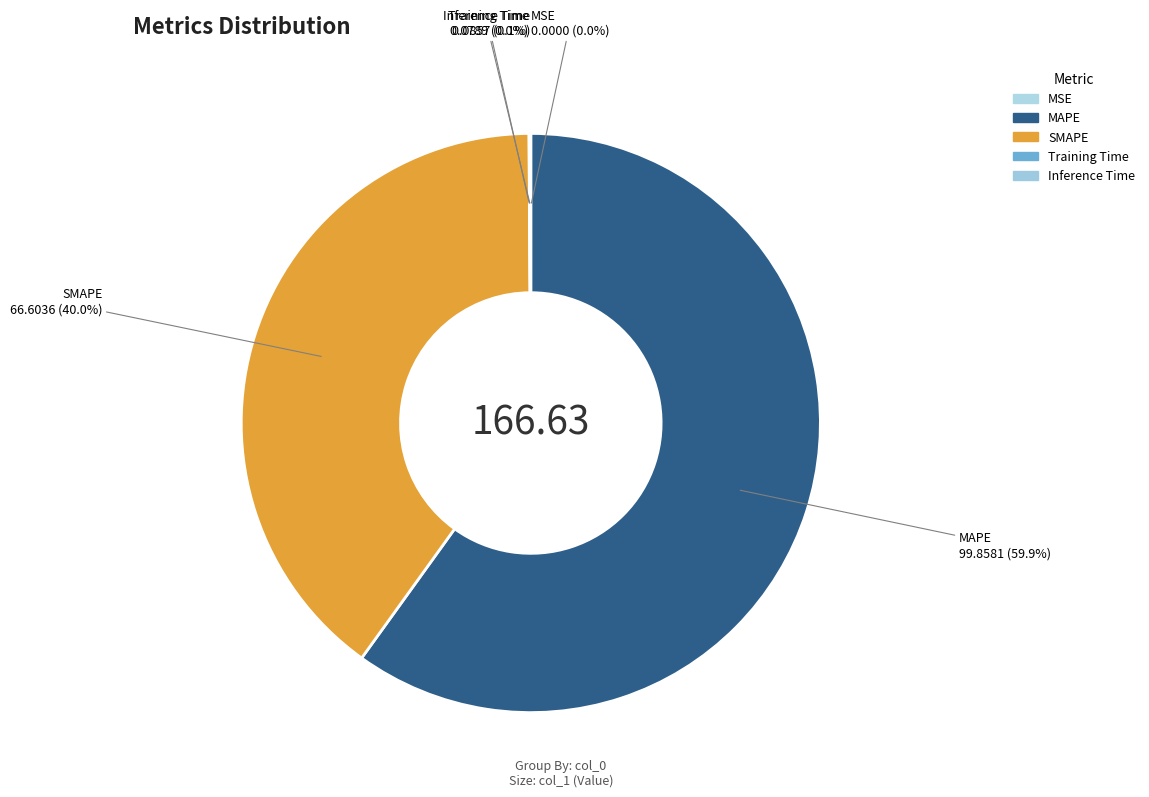

Is it true that MSE is 7% of the pie?

False